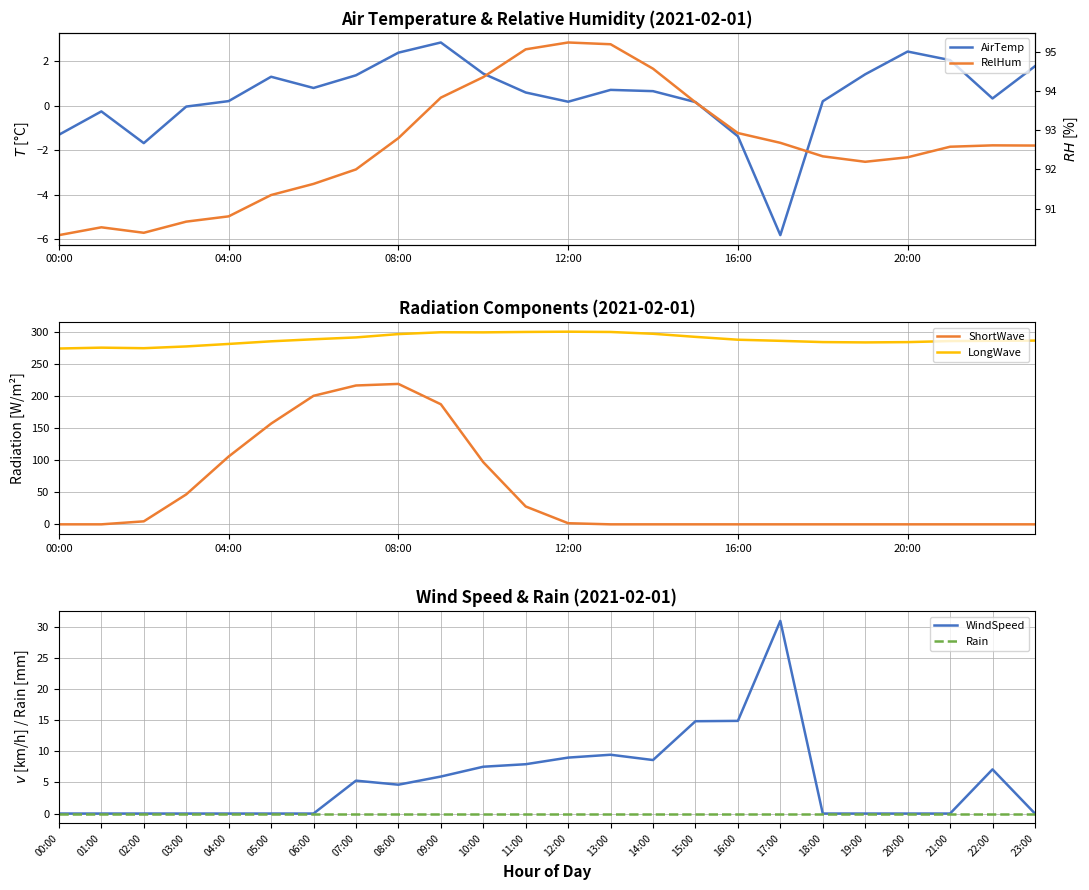

Between 10 and 7, which is larger?

10